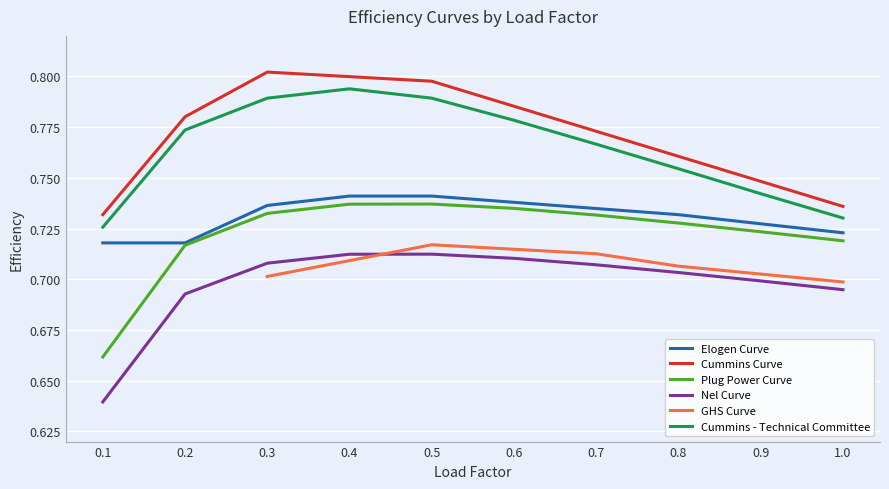

True or false: Cummins Curve has more than 1 points higher than both neighbors.

False